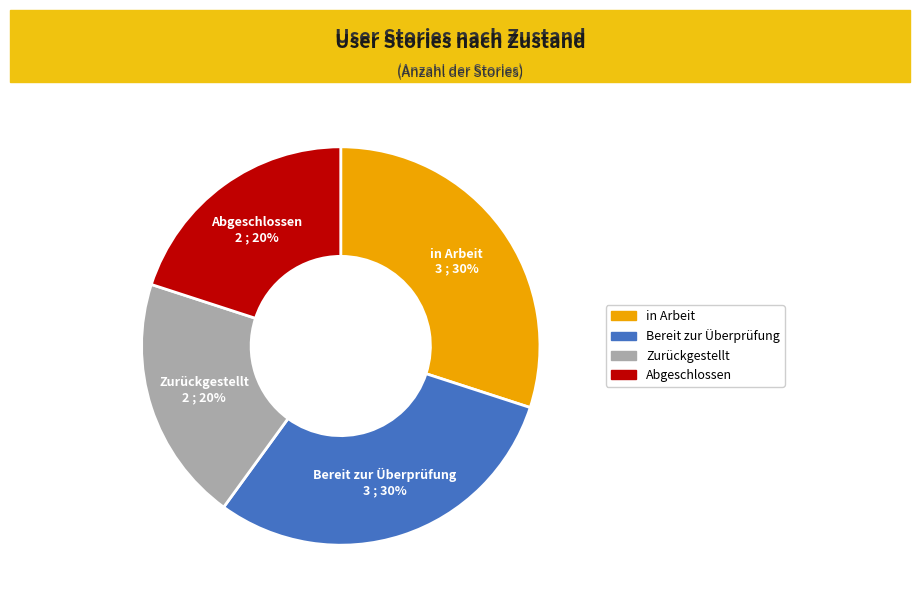

Do Abgeschlossen and Zurückgestellt together represent more than half of the pie?

No